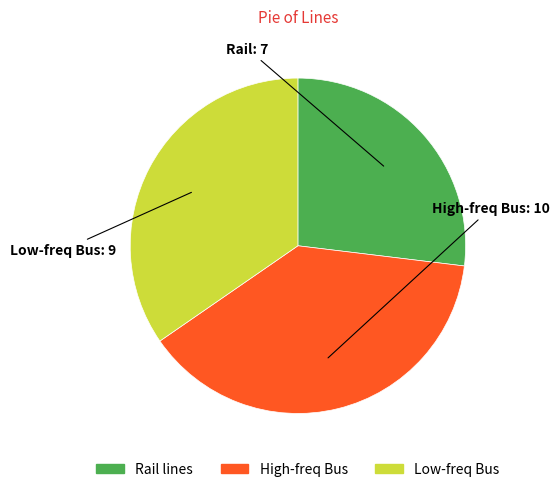

Is there any slice that represents more than half of the pie?

No